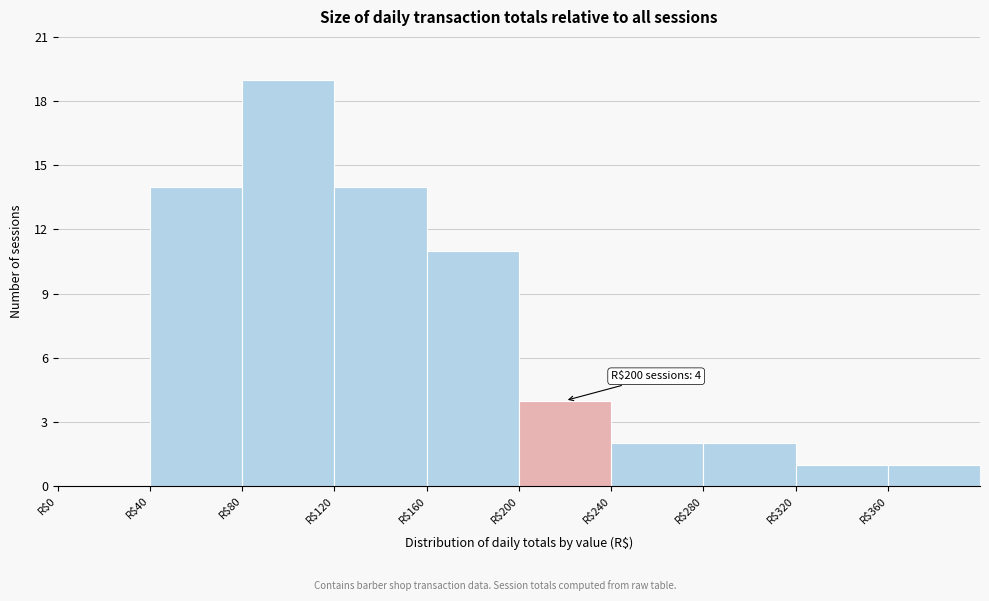

Which range on the x-axis has the tallest bar?

80 to 120